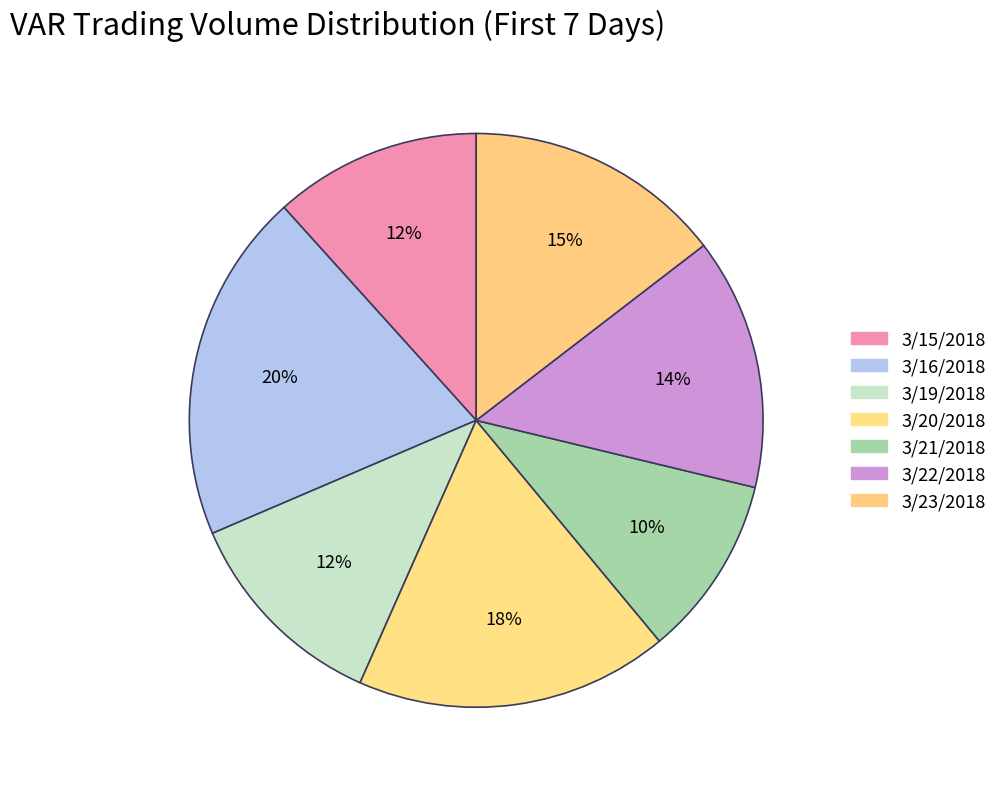

How many segments does this pie chart have?

7